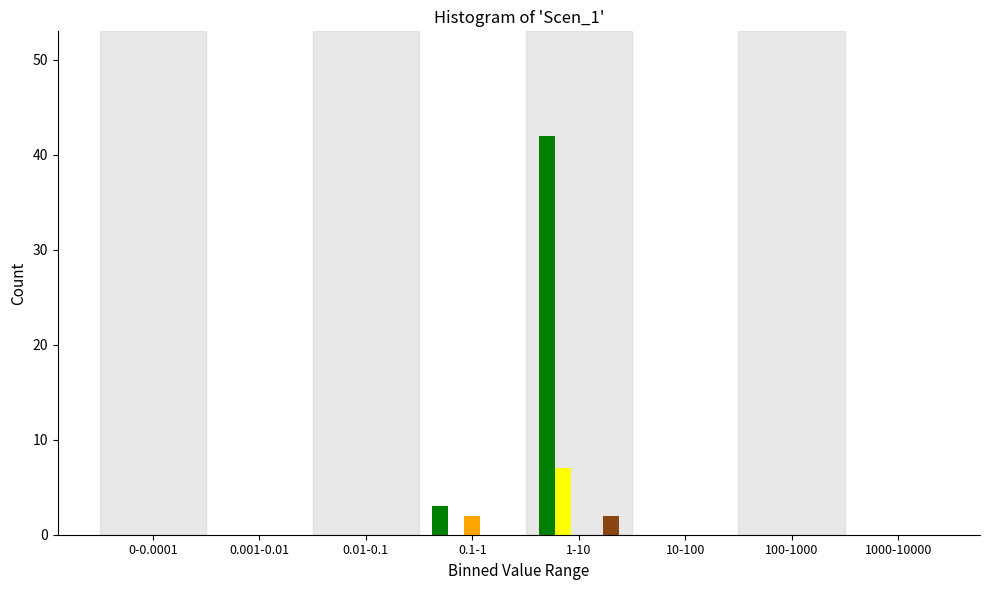

At which category is the sum across all series the highest?

1-10